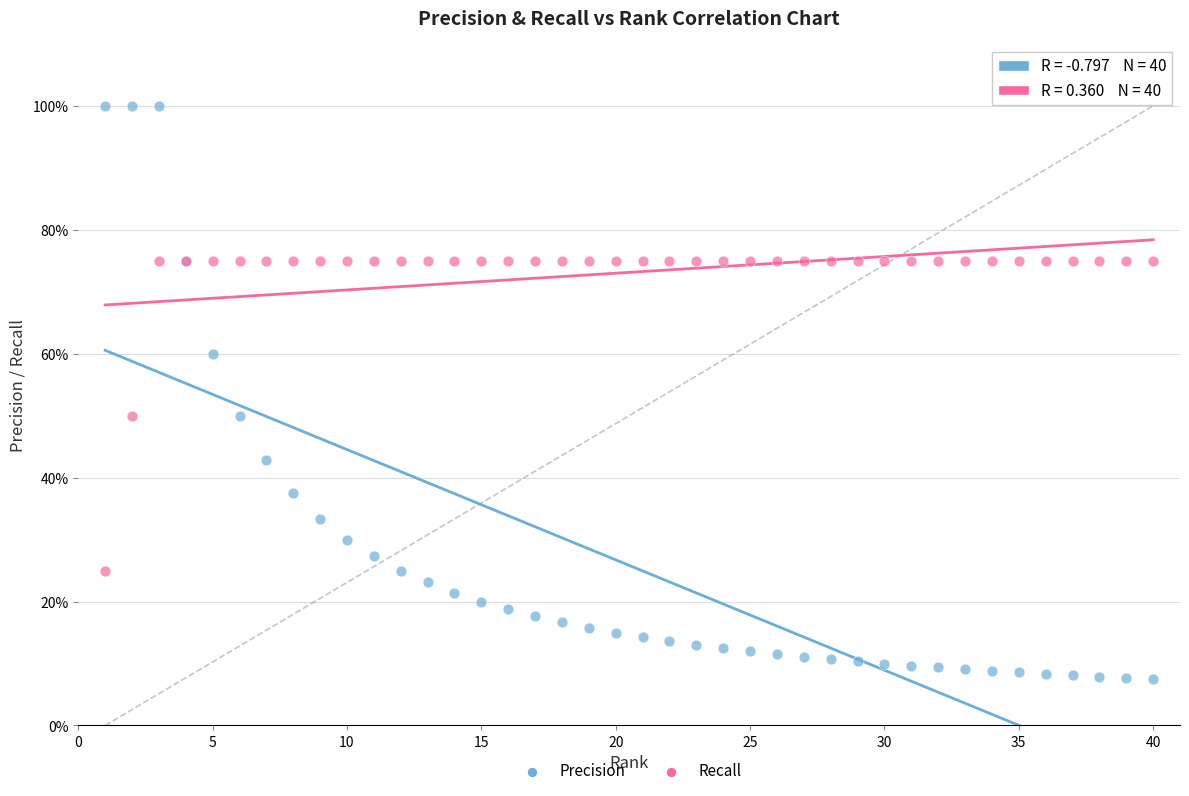

What are all the series names shown in the legend?

Precision, Recall